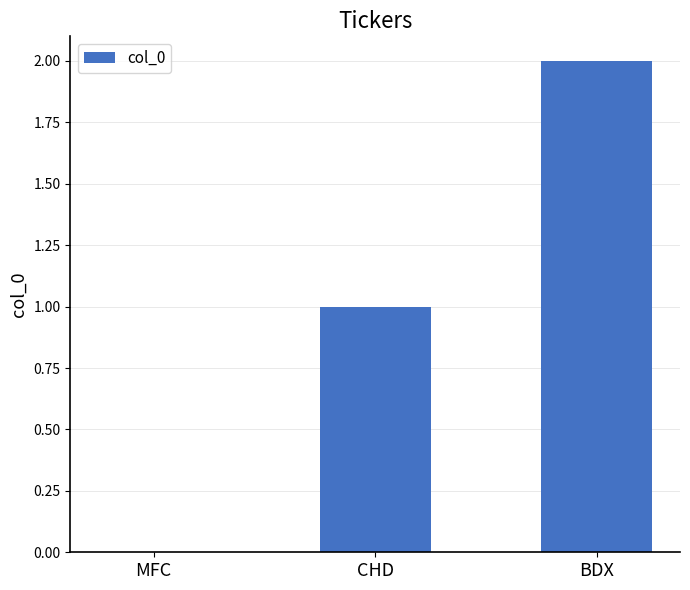

What is the change in value from MFC to BDX?

+2